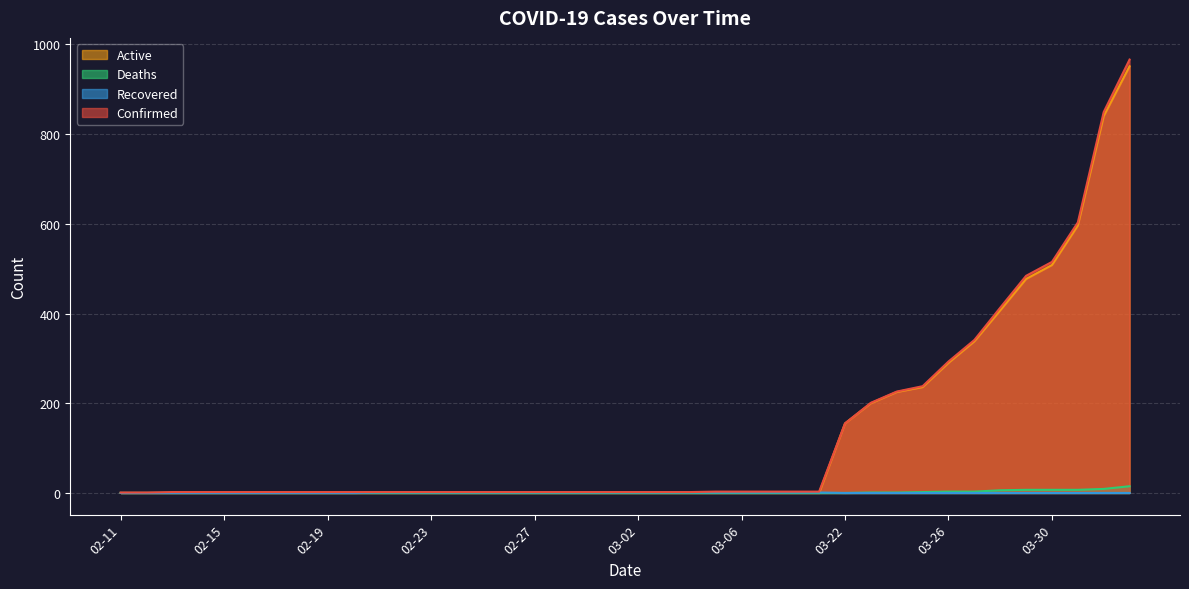

Which series has the widest spread of values?

Confirmed